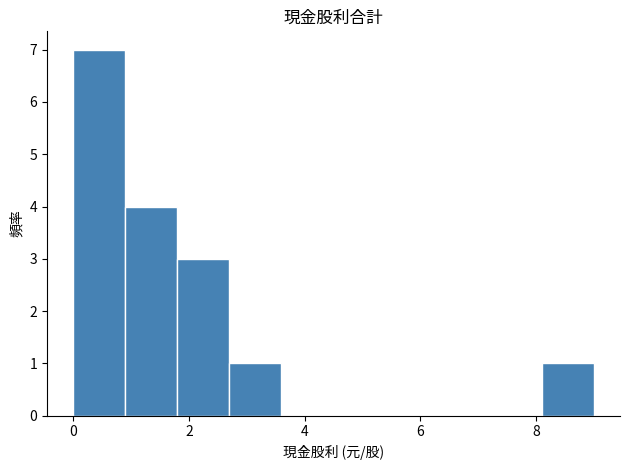

What is the height of the bar covering 2.7 to 3.6 on the x-axis? Neither the bar edges nor the heights are printed on the chart, so give them approximately, as read against the axes.

1